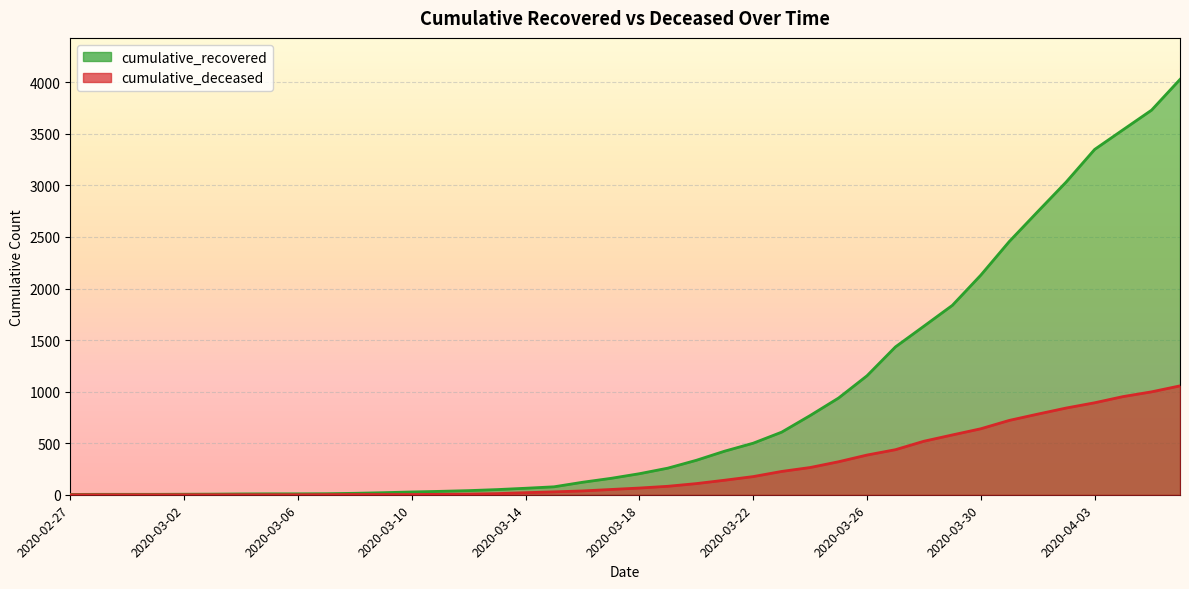

What is the difference between the maximum and second lowest values in the cumulative_recovered series?

4024